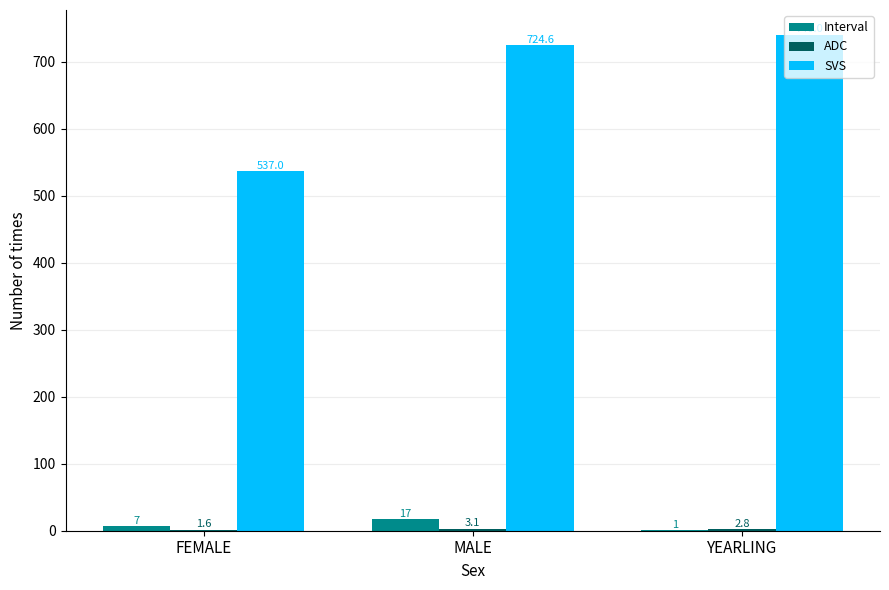

Which label corresponds to the largest value in the chart?

YEARLING